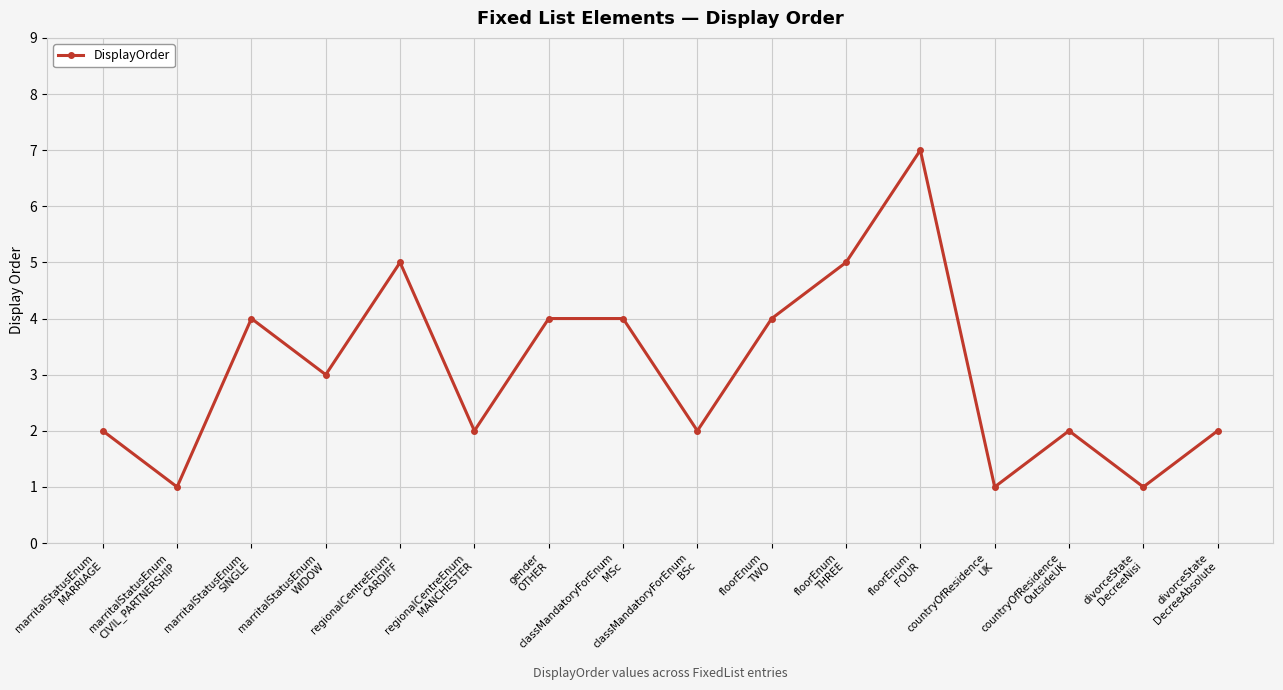

What is the label of the 6th point from the right?

floorEnum
THREE